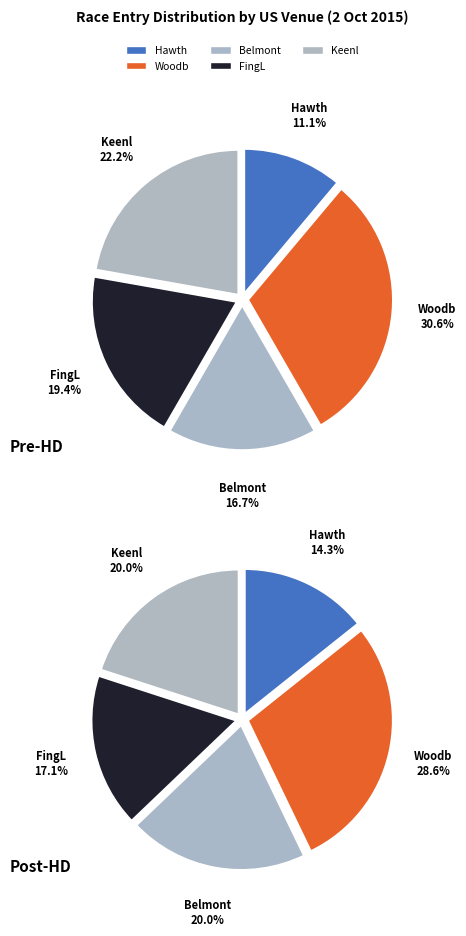

Which slice is the smallest?

USA / Hawth (US) 2nd Oct